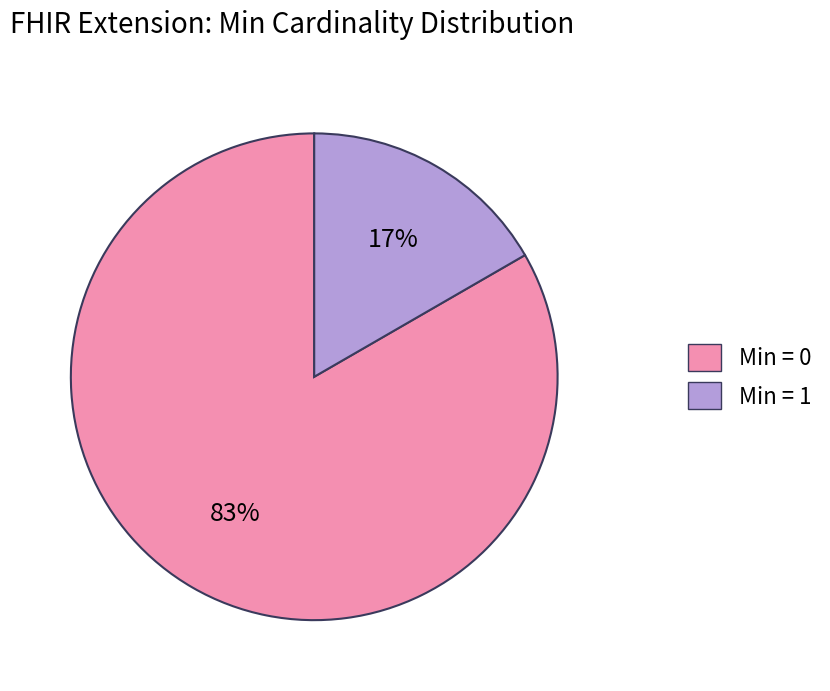

Which category has the smallest portion of the pie?

Min = 1